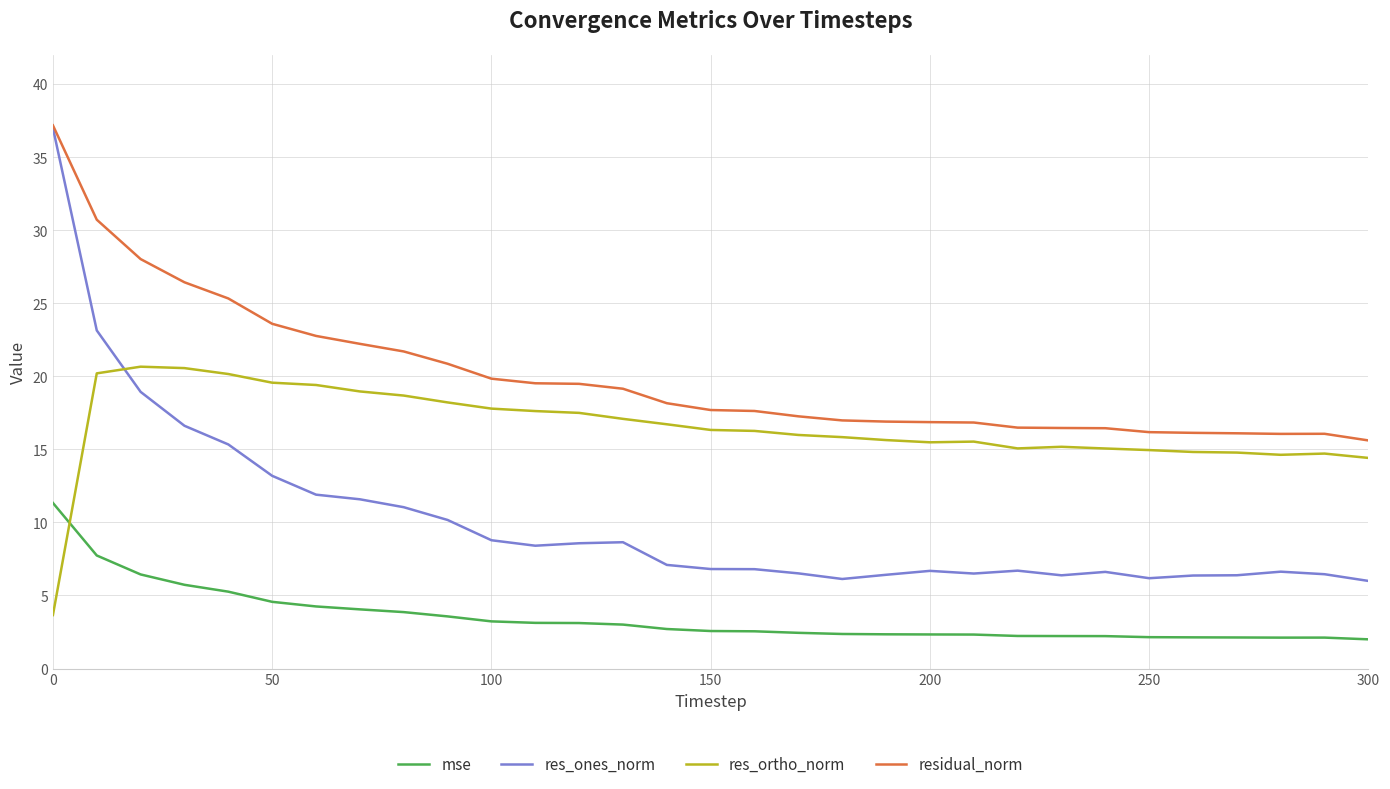

Which series has the largest range (max minus min)?

res_ones_norm